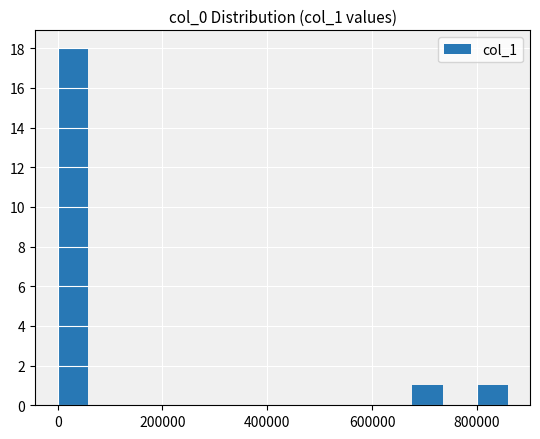

Count the number of data series in this chart.

1